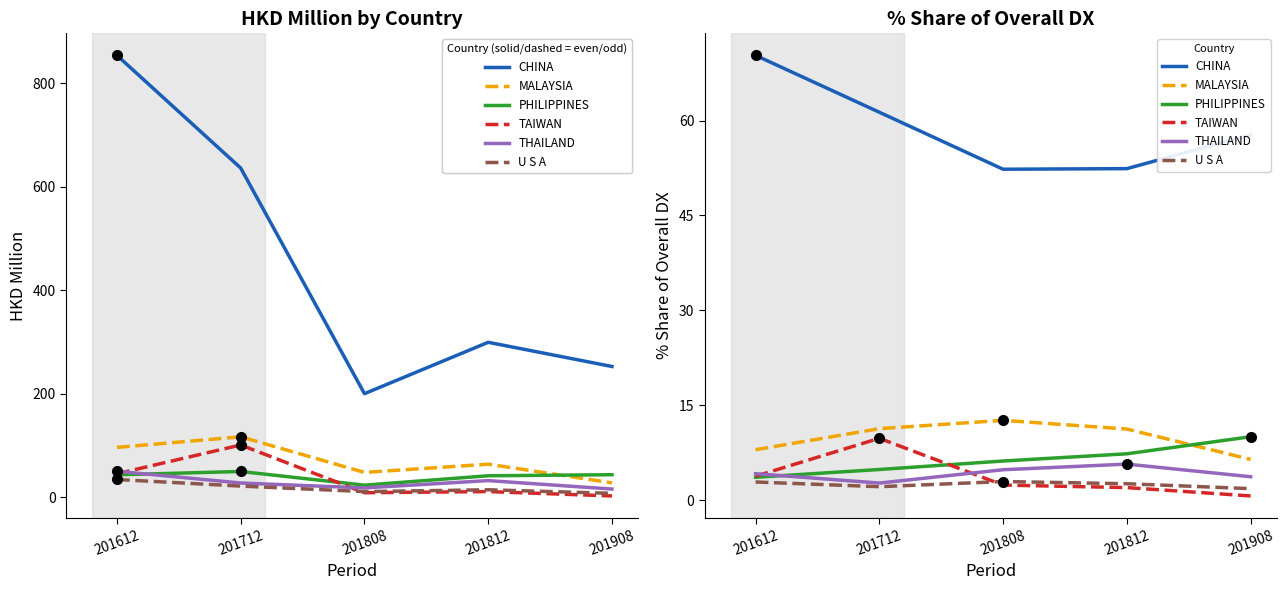

Is this an area chart (filled region under the line)?

No